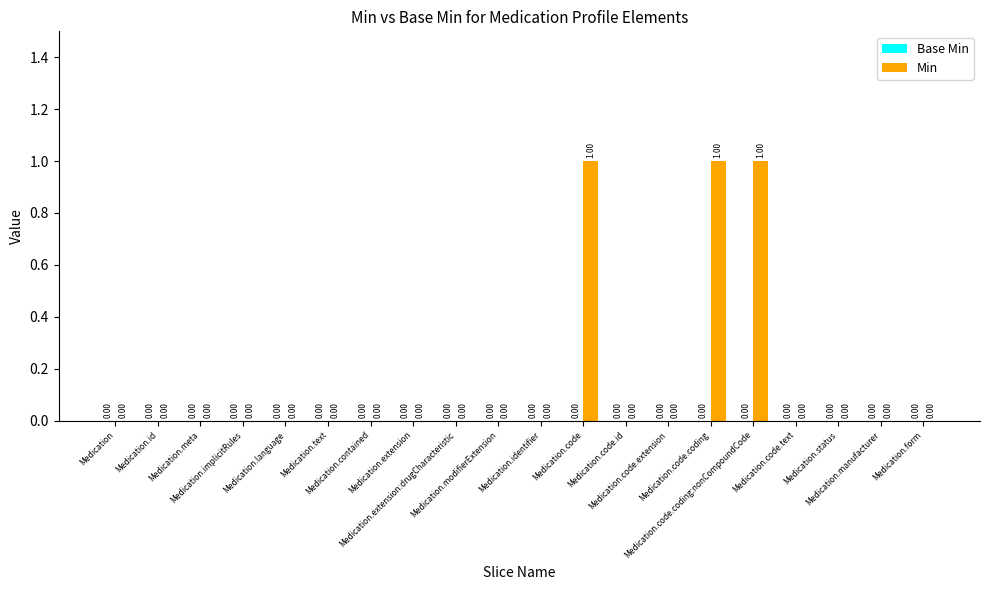

Reading left to right, what are all the values shown in this chart?

Base Min: Medication=0	Medication.id=0	Medication.meta=0	Medication.implicitRules=0	Medication.language=0	Medication.text=0	Medication.contained=0	Medication.extension=0	Medication.extension:drugCharacteristic=0	Medication.modifierExtension=0	Medication.identifier=0	Medication.code=0	Medication.code.id=0	Medication.code.extension=0	Medication.code.coding=0	Medication.code.coding:nonCompoundCode=0	Medication.code.text=0	Medication.status=0	Medication.manufacturer=0	Medication.form=0
Min: Medication=0	Medication.id=0	Medication.meta=0	Medication.implicitRules=0	Medication.language=0	Medication.text=0	Medication.contained=0	Medication.extension=0	Medication.extension:drugCharacteristic=0	Medication.modifierExtension=0	Medication.identifier=0	Medication.code=1	Medication.code.id=0	Medication.code.extension=0	Medication.code.coding=1	Medication.code.coding:nonCompoundCode=1	Medication.code.text=0	Medication.status=0	Medication.manufacturer=0	Medication.form=0